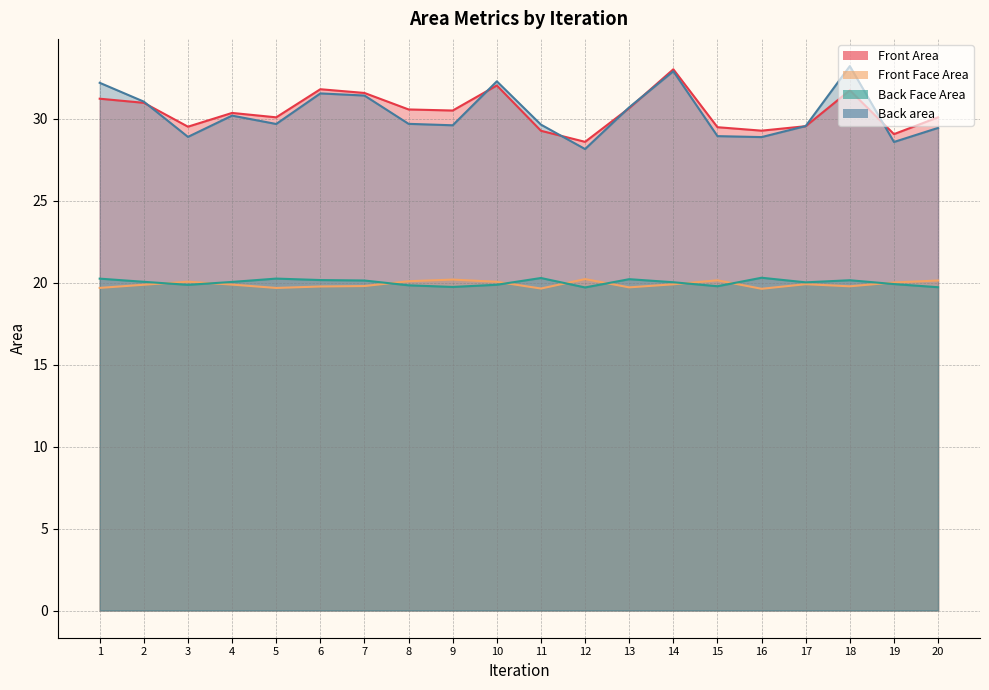

In Back Face Area, how many points are lower than both neighbors (excluding endpoints)?

5